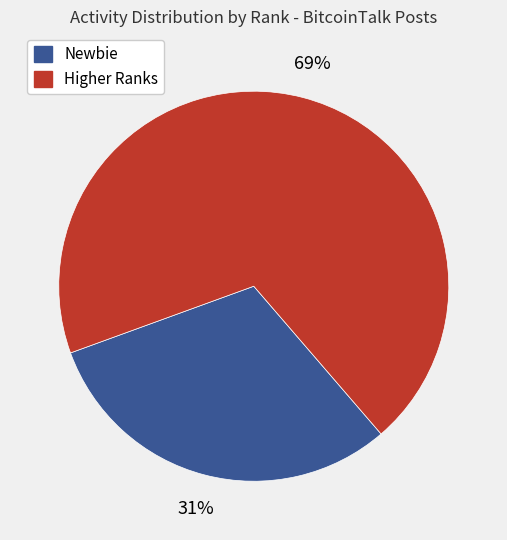

To the nearest percent, what is the difference between the largest and smallest slice percentages?

38%